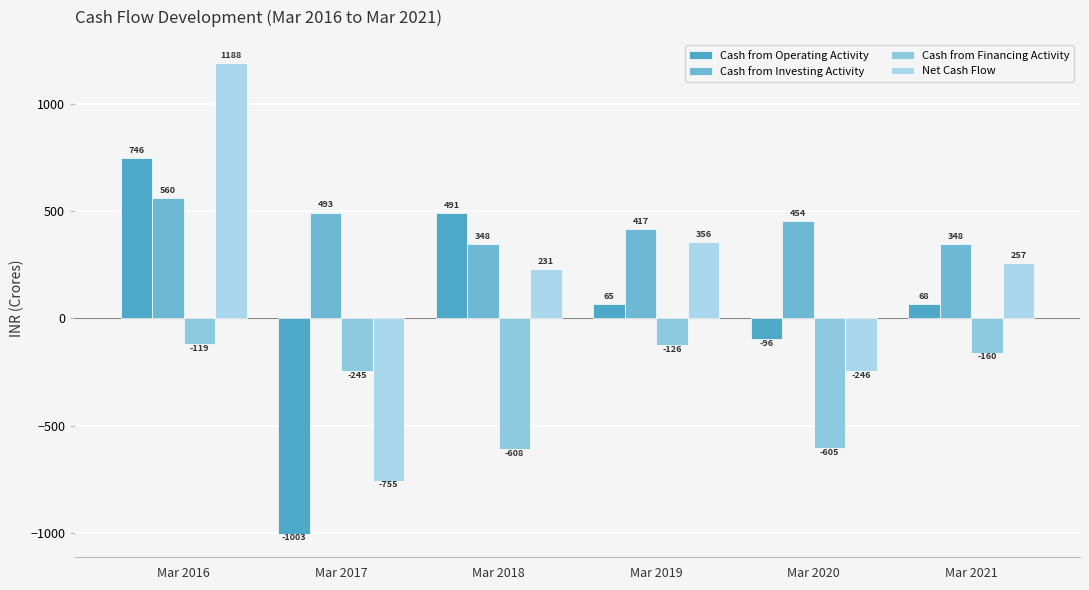

What is the sum of the Cash from Operating Activity values at Mar 2019 and Mar 2020?

-31